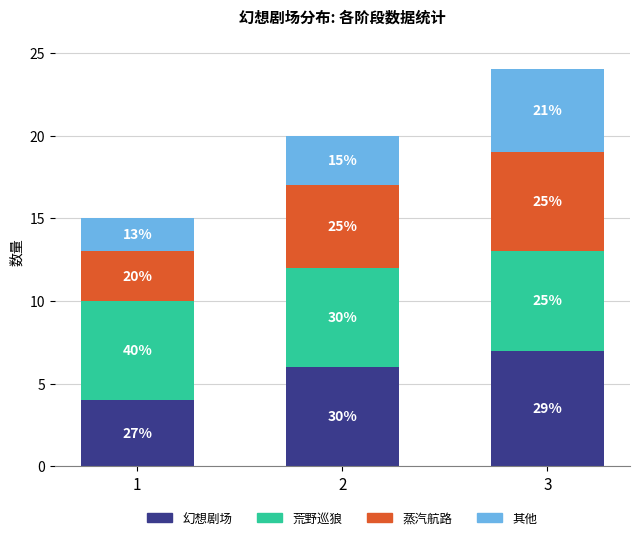

List the labels in order of 幻想剧场 value, smallest first.

1, 2, 3